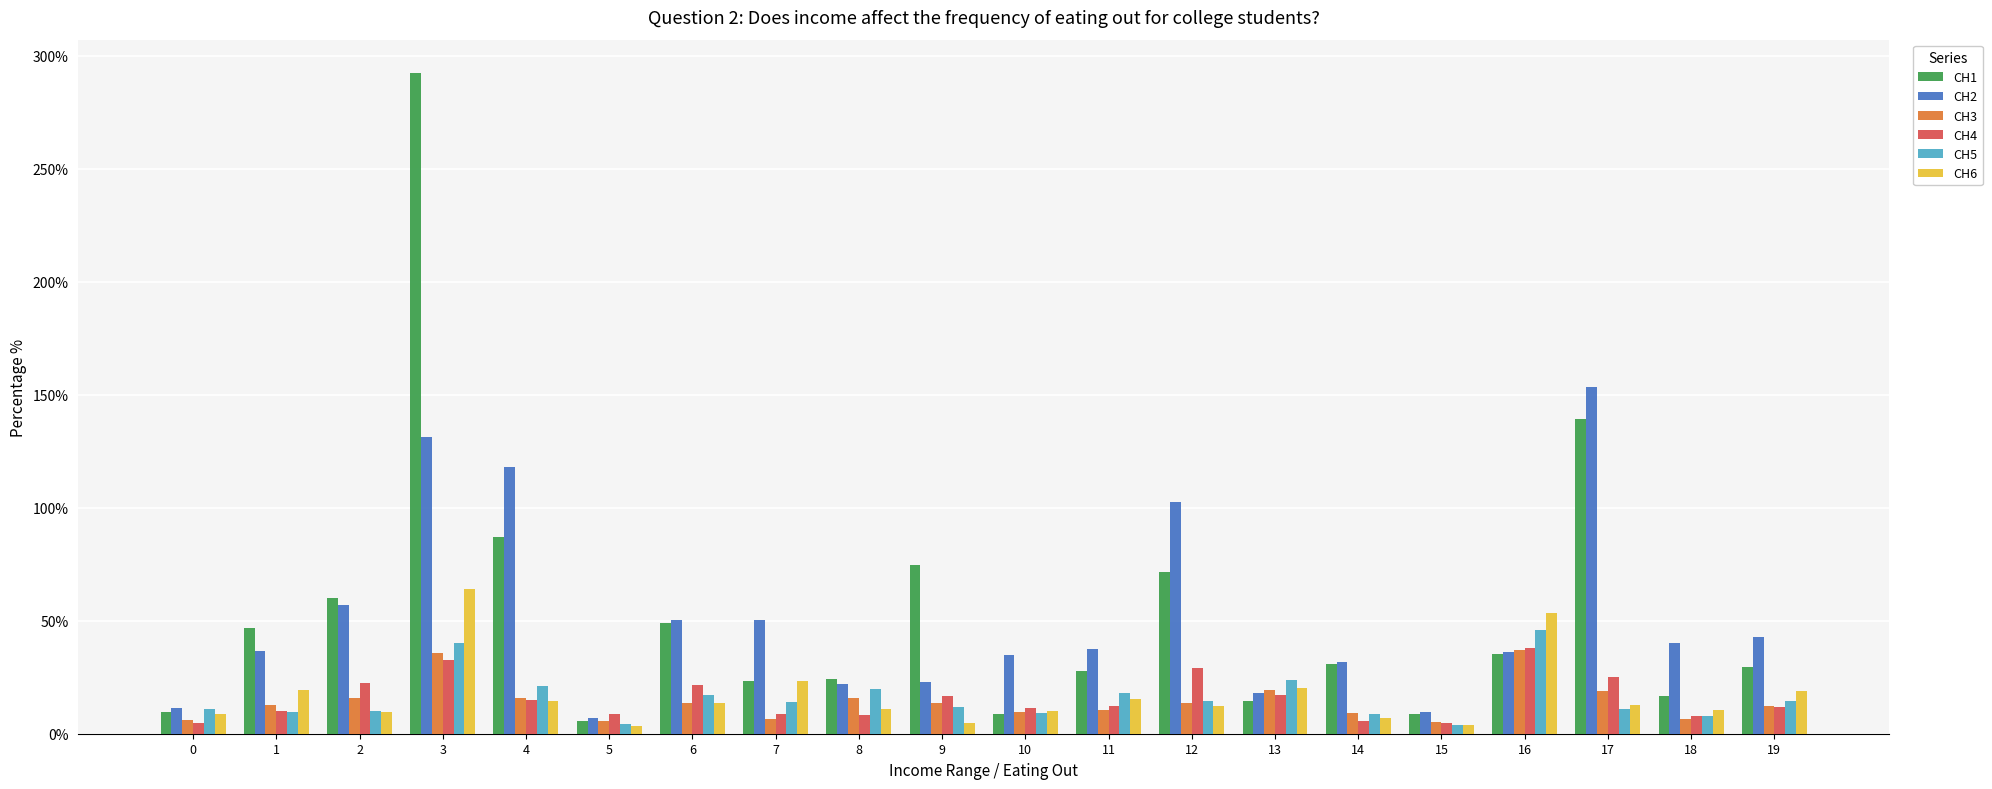

What is the highest value of the CH6 series?

63.9